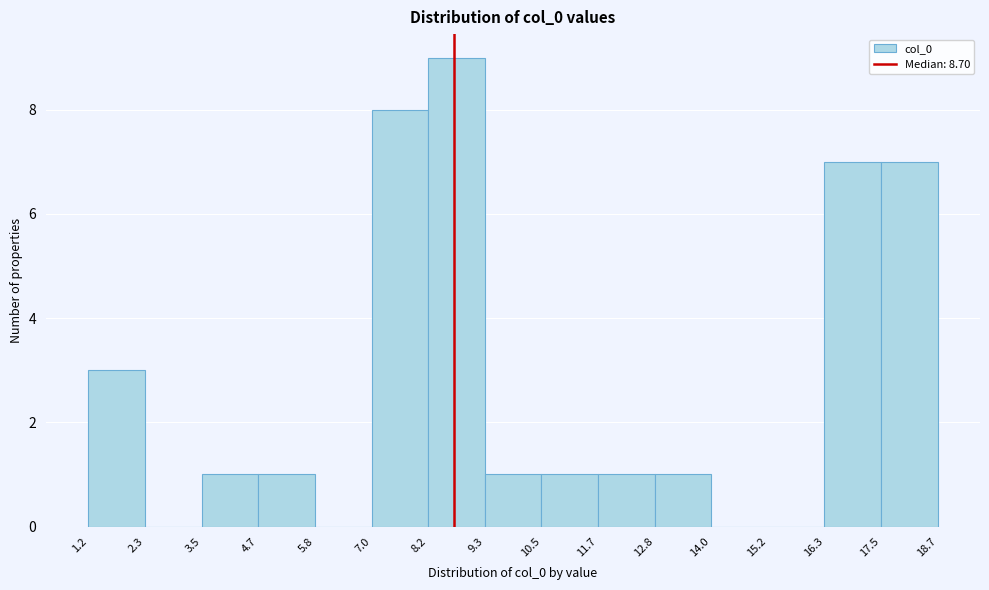

Reading left to right, list every bar in this chart as the range it spans on the x-axis followed by its height. The values are not printed on the chart, so give them approximately, as read against the axis.

1.2 to 2.3: 3
2.3 to 3.5: 0
3.5 to 4.7: 1
4.7 to 5.8: 1
5.8 to 7.0: 0
7.0 to 8.2: 8
8.2 to 9.3: 9
9.3 to 10.5: 1
10.5 to 11.7: 1
11.7 to 12.8: 1
12.8 to 14.0: 1
14.0 to 15.2: 0
15.2 to 16.3: 0
16.3 to 17.5: 7
17.5 to 18.7: 7